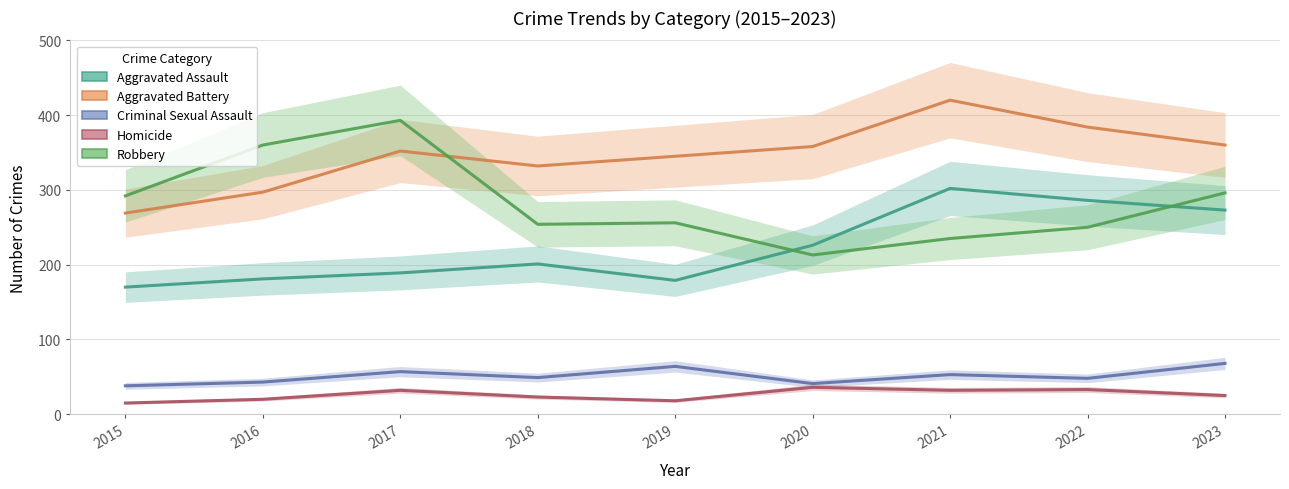

How many data points in Aggravated Battery are above 352?

4